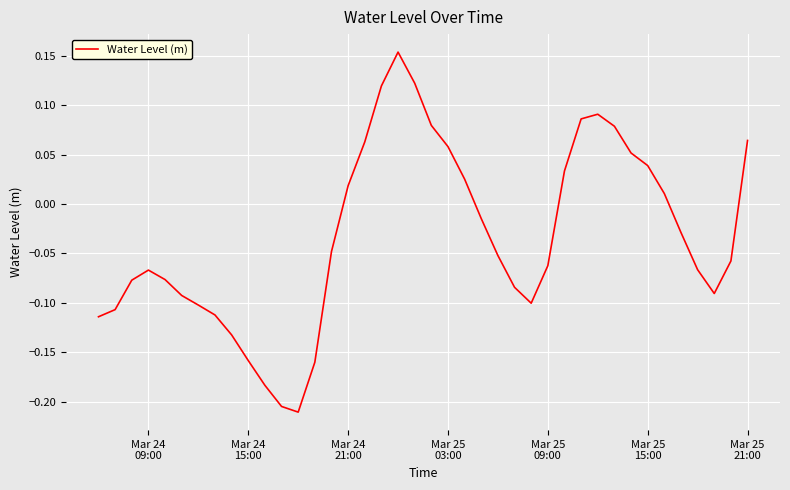

What is the sum of all values?

-1.3